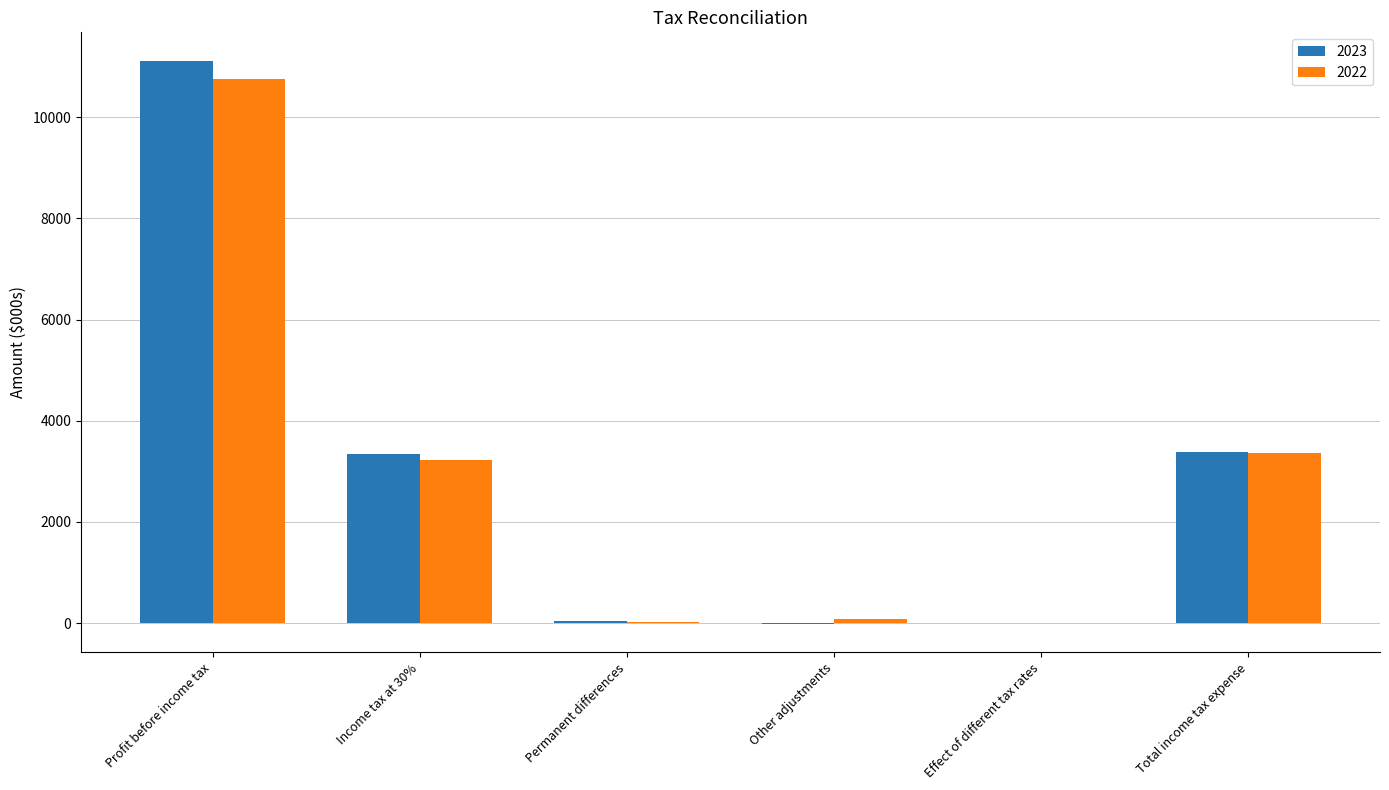

At which category is the sum across all series the highest?

Profit before income tax